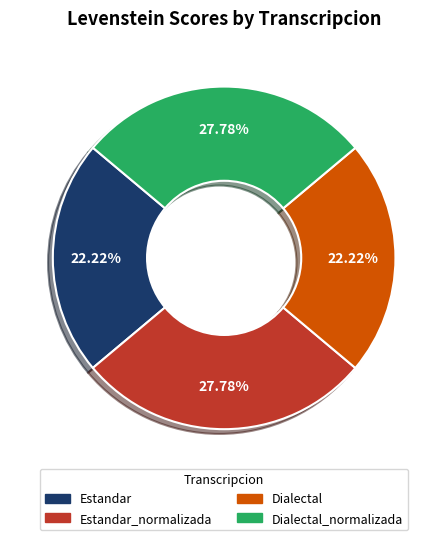

Does any single category account for the majority?

No